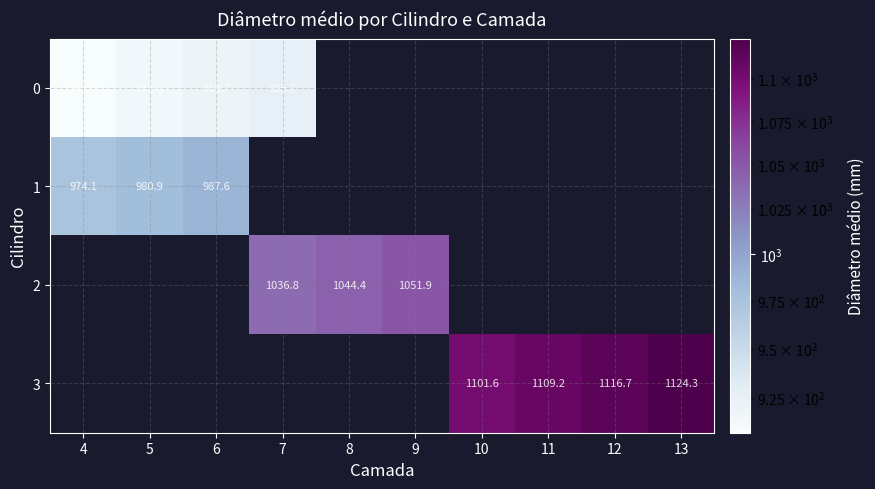

At how many categories does at least one series exceed 1110?

2